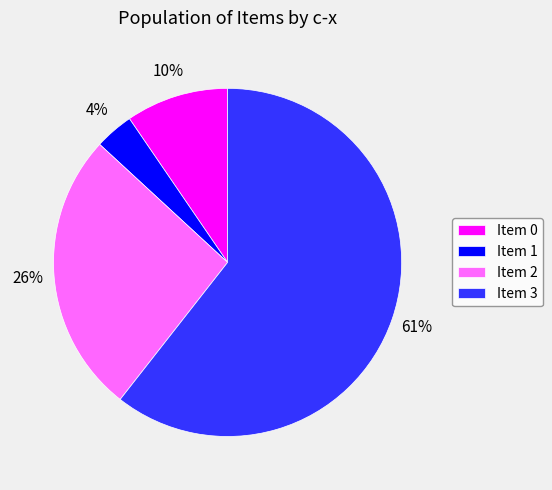

To the nearest percent, what is the difference between the Item 0 and Item 1 slice percentages?

6%